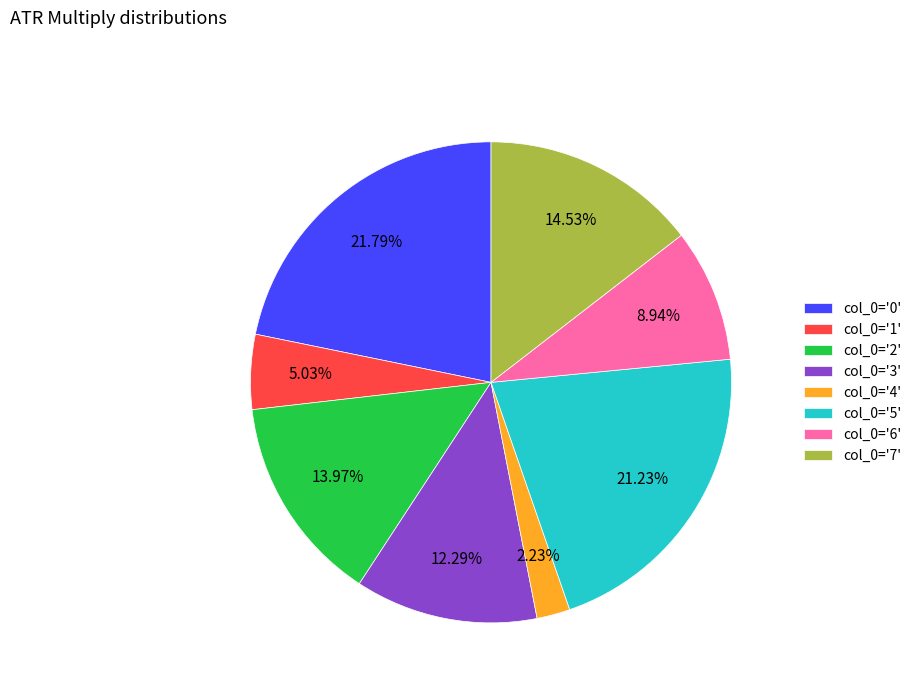

Is the sum of col_0='0' and col_0='3' greater than half?

No